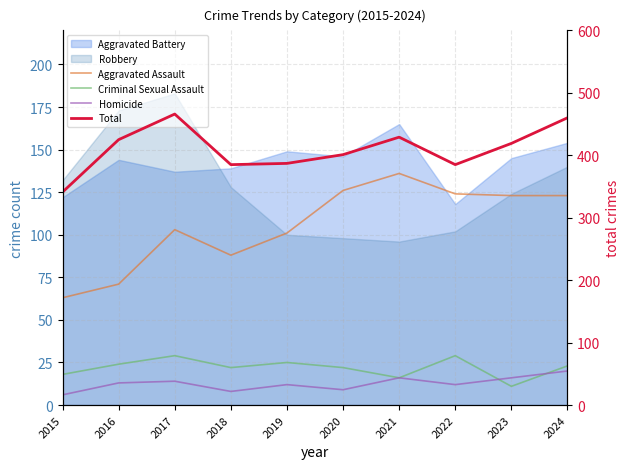

What is the total value across all series at 2021?

597